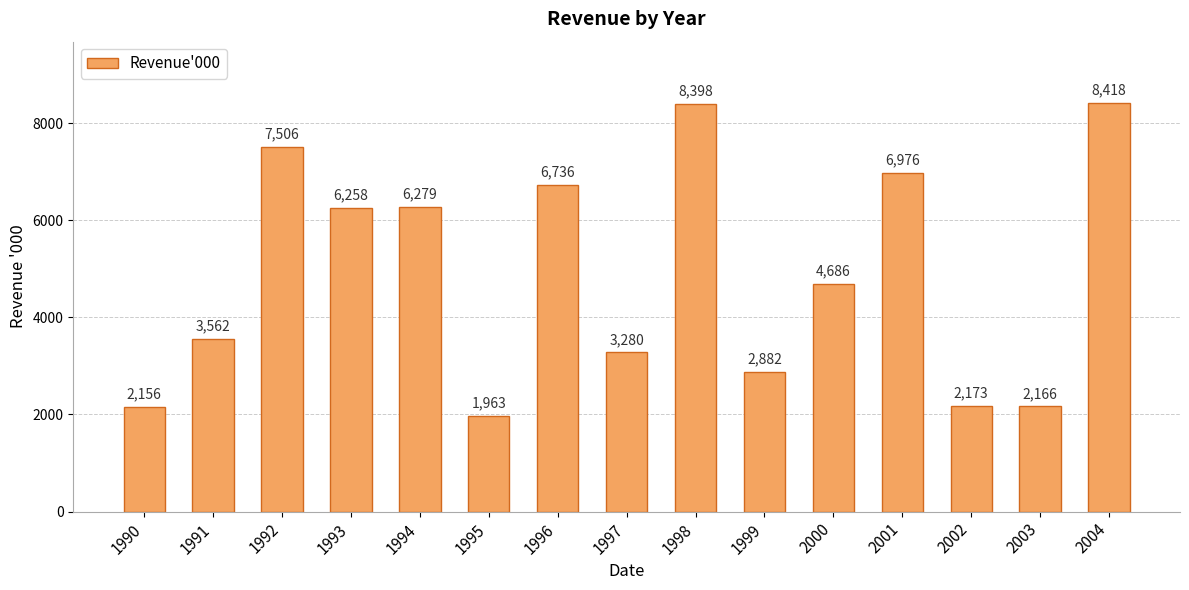

Between 1990 and 2001, which is larger?

2001